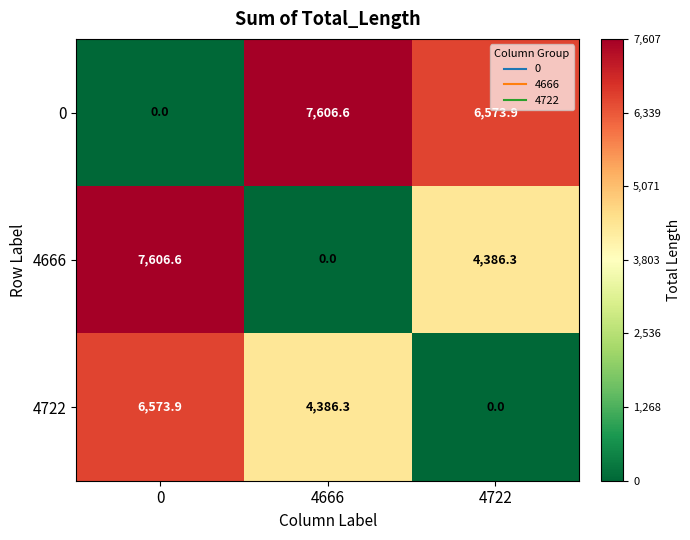

List the series in order of their overall mean, lowest first.

4722, 4666, 0